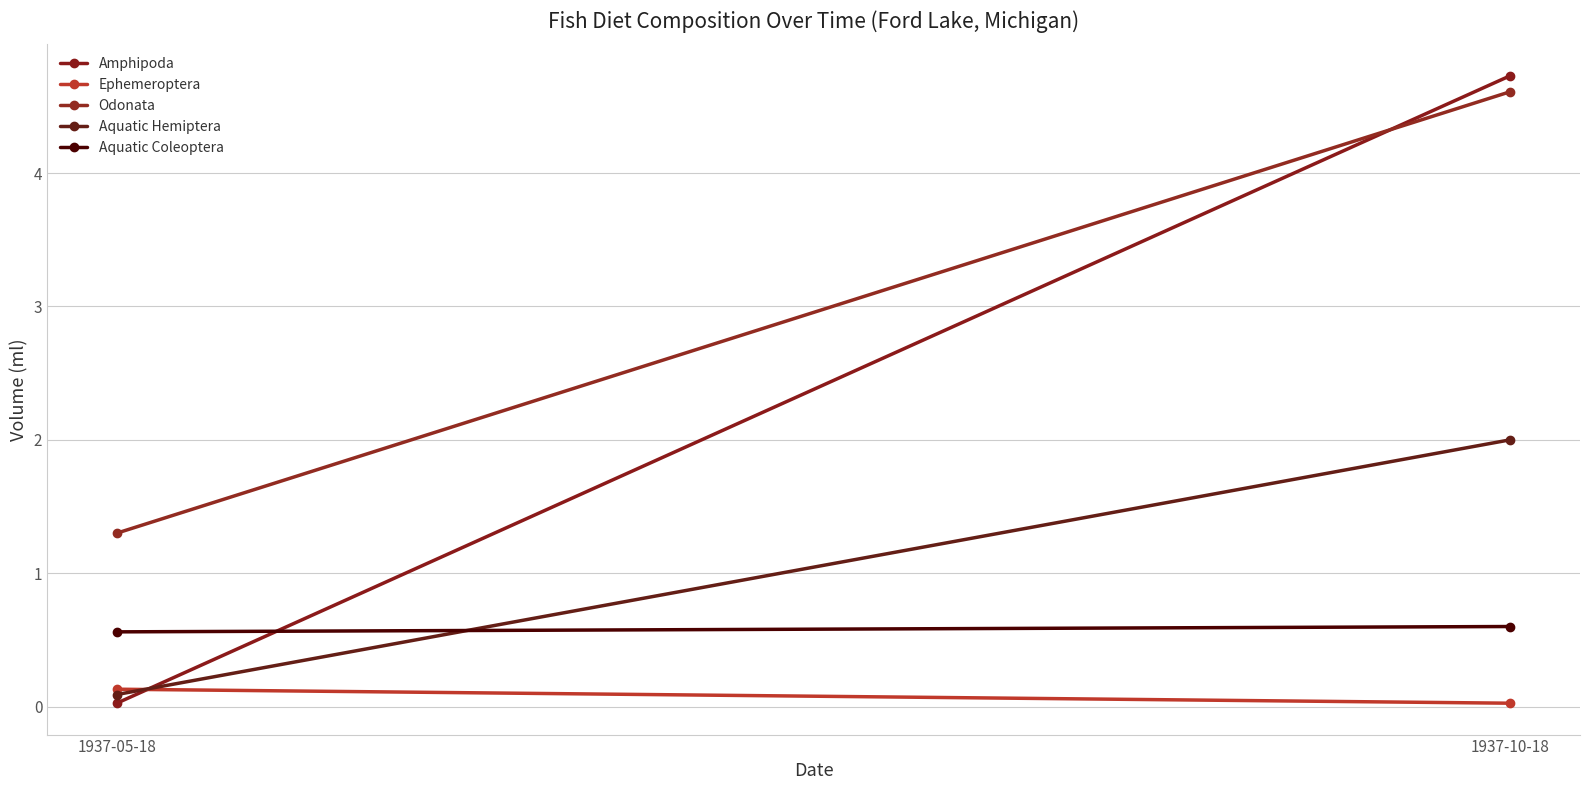

Between 1937-05-18 and 1937-10-18, which is larger?

1937-10-18